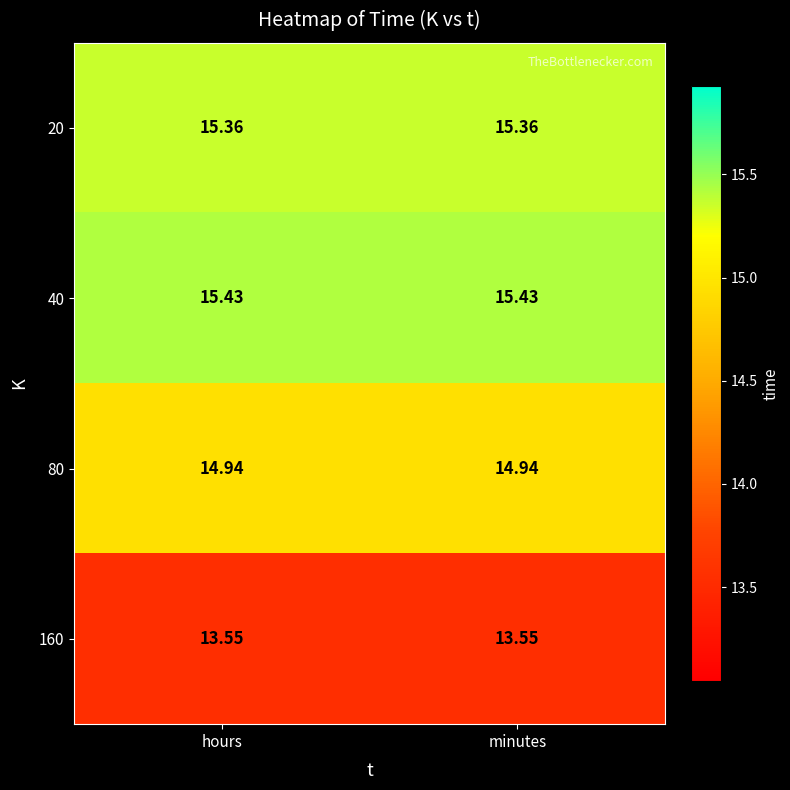

Is the value of 160 at minutes greater than the value of 20 at minutes?

No